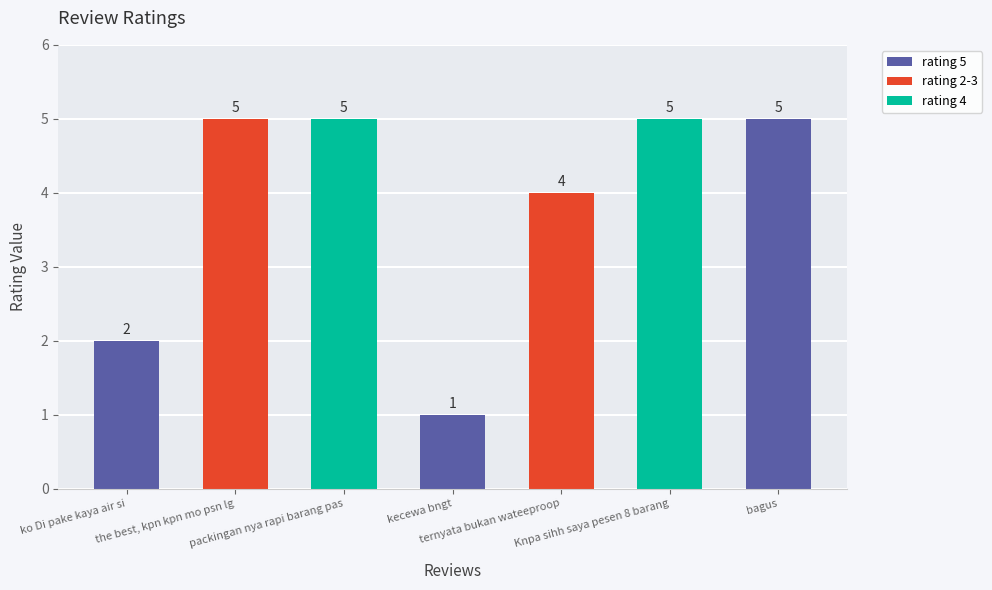

What is the value of the 5th bar from the left?

4